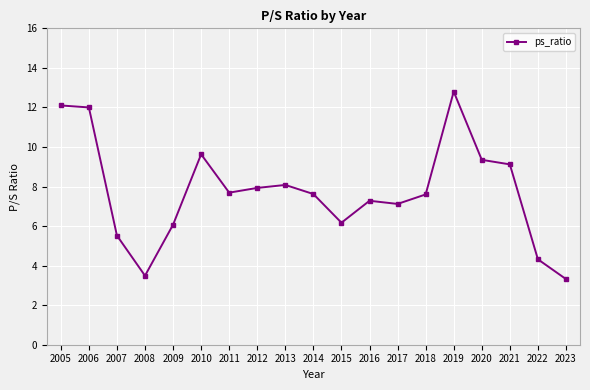

What is the greatest value displayed?

12.8